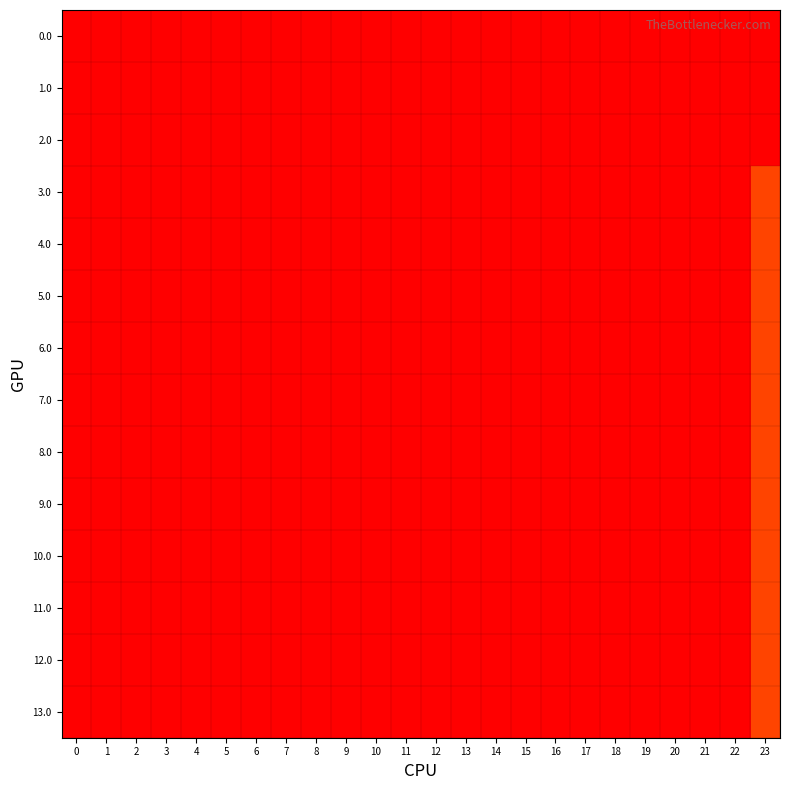

Reading left to right, list all the values displayed in this chart.

0.0: 0=0.0	1=0.0	2=0.0	3=0.0	4=0.0	5=0.0	6=0.0	7=0.0	8=0.0	9=0.0	10=0.0	11=0.0	12=0.0	13=0.0	14=0.0	15=0.0	16=0.0	17=0.0	18=0.0	19=0.0	20=0.0	21=0.0	22=0.0	23=0.0
1.0: 0=0.0	1=0.0	2=0.0	3=0.0	4=0.0	5=0.0	6=0.0	7=0.0	8=0.0	9=0.0	10=0.0	11=0.0	12=0.0	13=0.0	14=0.0	15=0.0	16=0.0	17=0.0	18=0.0	19=0.0	20=0.0	21=0.0	22=0.0	23=0.0
2.0: 0=0.0	1=0.0	2=0.0	3=0.0	4=0.0	5=0.0	6=0.0	7=0.0	8=0.0	9=0.0	10=0.0	11=0.0	12=0.0	13=0.0	14=0.0	15=0.0	16=0.0	17=0.0	18=0.0	19=0.0	20=0.0	21=0.0	22=0.0	23=0.0
3.0: 0=0.0	1=0.0	2=0.0	3=0.0	4=0.0	5=0.0	6=0.0	7=0.0	8=0.0	9=0.0	10=0.0	11=0.0	12=0.0	13=0.0	14=0.0	15=0.0	16=0.0	17=0.0	18=0.0	19=0.0	20=0.0	21=0.0	22=0.0	23=637.2
4.0: 0=0.0	1=0.0	2=0.0	3=0.0	4=0.0	5=0.0	6=0.0	7=0.0	8=0.0	9=0.0	10=0.0	11=0.0	12=0.0	13=0.0	14=0.0	15=0.0	16=0.0	17=0.0	18=0.0	19=0.0	20=0.0	21=0.0	22=0.0	23=637.2
5.0: 0=0.0	1=0.0	2=0.0	3=0.0	4=0.0	5=0.0	6=0.0	7=0.0	8=0.0	9=0.0	10=0.0	11=0.0	12=0.0	13=0.0	14=0.0	15=0.0	16=0.0	17=0.0	18=0.0	19=0.0	20=0.0	21=0.0	22=0.0	23=637.2
6.0: 0=0.0	1=0.0	2=0.0	3=0.0	4=0.0	5=0.0	6=0.0	7=0.0	8=0.0	9=0.0	10=0.0	11=0.0	12=0.0	13=0.0	14=0.0	15=0.0	16=0.0	17=0.0	18=0.0	19=0.0	20=0.0	21=0.0	22=0.0	23=637.2
7.0: 0=0.0	1=0.0	2=0.0	3=0.0	4=0.0	5=0.0	6=0.0	7=0.0	8=0.0	9=0.0	10=0.0	11=0.0	12=0.0	13=0.0	14=0.0	15=0.0	16=0.0	17=0.0	18=0.0	19=0.0	20=0.0	21=0.0	22=0.0	23=637.2
8.0: 0=0.0	1=0.0	2=0.0	3=0.0	4=0.0	5=0.0	6=0.0	7=0.0	8=0.0	9=0.0	10=0.0	11=0.0	12=0.0	13=0.0	14=0.0	15=0.0	16=0.0	17=0.0	18=0.0	19=0.0	20=0.0	21=0.0	22=0.0	23=637.2
9.0: 0=0.0	1=0.0	2=0.0	3=0.0	4=0.0	5=0.0	6=0.0	7=0.0	8=0.0	9=0.0	10=0.0	11=0.0	12=0.0	13=0.0	14=0.0	15=0.0	16=0.0	17=0.0	18=0.0	19=0.0	20=0.0	21=0.0	22=0.0	23=637.2
10.0: 0=0.0	1=0.0	2=0.0	3=0.0	4=0.0	5=0.0	6=0.0	7=0.0	8=0.0	9=0.0	10=0.0	11=0.0	12=0.0	13=0.0	14=0.0	15=0.0	16=0.0	17=0.0	18=0.0	19=0.0	20=0.0	21=0.0	22=0.0	23=637.2
11.0: 0=0.0	1=0.0	2=0.0	3=0.0	4=0.0	5=0.0	6=0.0	7=0.0	8=0.0	9=0.0	10=0.0	11=0.0	12=0.0	13=0.0	14=0.0	15=0.0	16=0.0	17=0.0	18=0.0	19=0.0	20=0.0	21=0.0	22=0.0	23=637.2
12.0: 0=0.0	1=0.0	2=0.0	3=0.0	4=0.0	5=0.0	6=0.0	7=0.0	8=0.0	9=0.0	10=0.0	11=0.0	12=0.0	13=0.0	14=0.0	15=0.0	16=0.0	17=0.0	18=0.0	19=0.0	20=0.0	21=0.0	22=0.0	23=637.2
13.0: 0=0.0	1=0.0	2=0.0	3=0.0	4=0.0	5=0.0	6=0.0	7=0.0	8=0.0	9=0.0	10=0.0	11=0.0	12=0.0	13=0.0	14=0.0	15=0.0	16=0.0	17=0.0	18=0.0	19=0.0	20=0.0	21=0.0	22=0.0	23=637.2